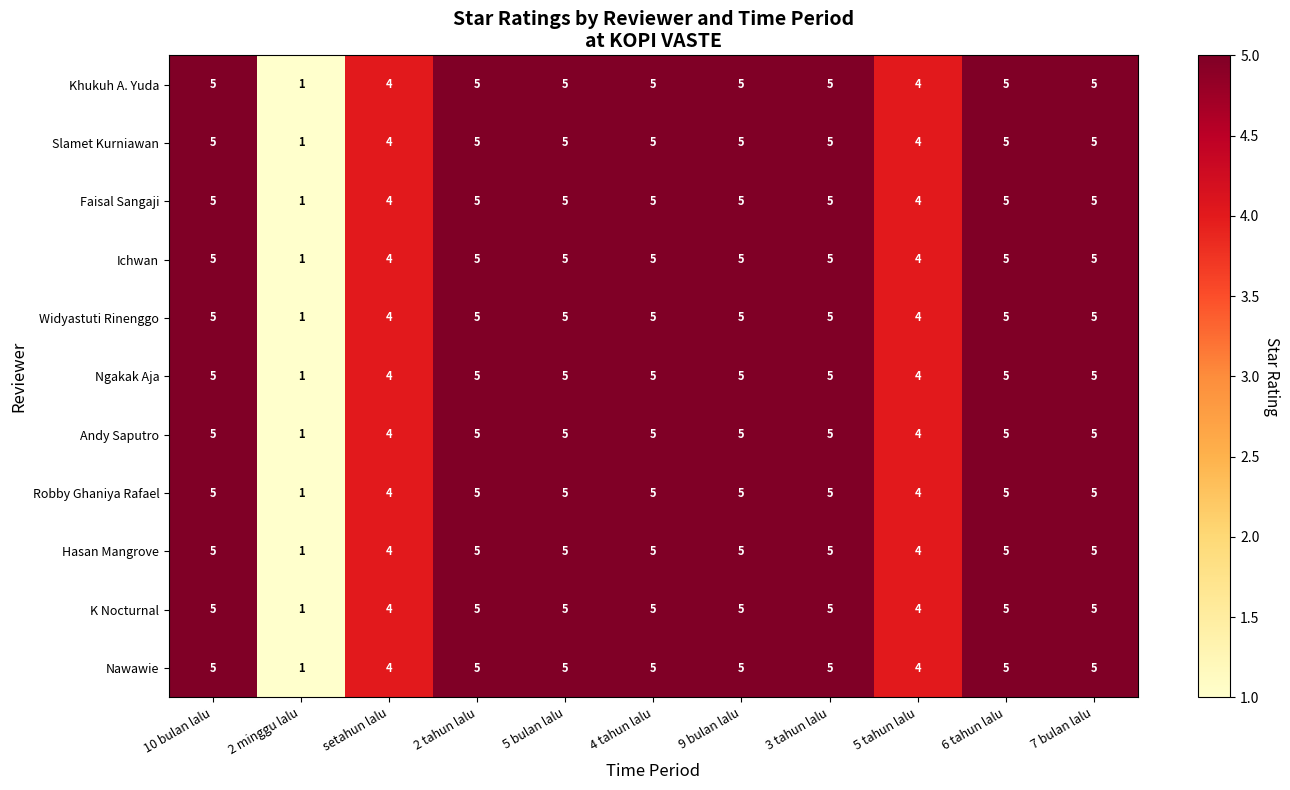

What is the average value of the Widyastuti Rinenggo series?

4